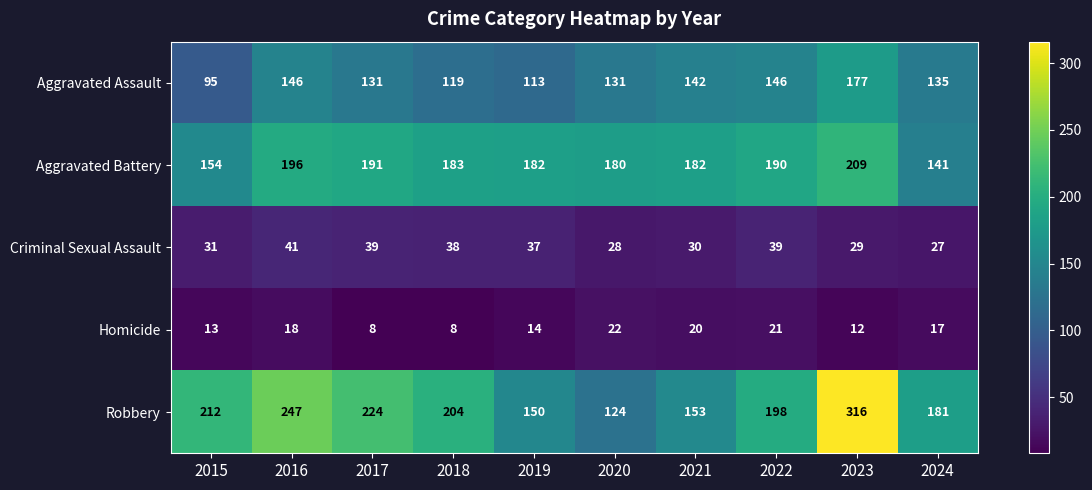

How many distinct data groups are displayed?

5